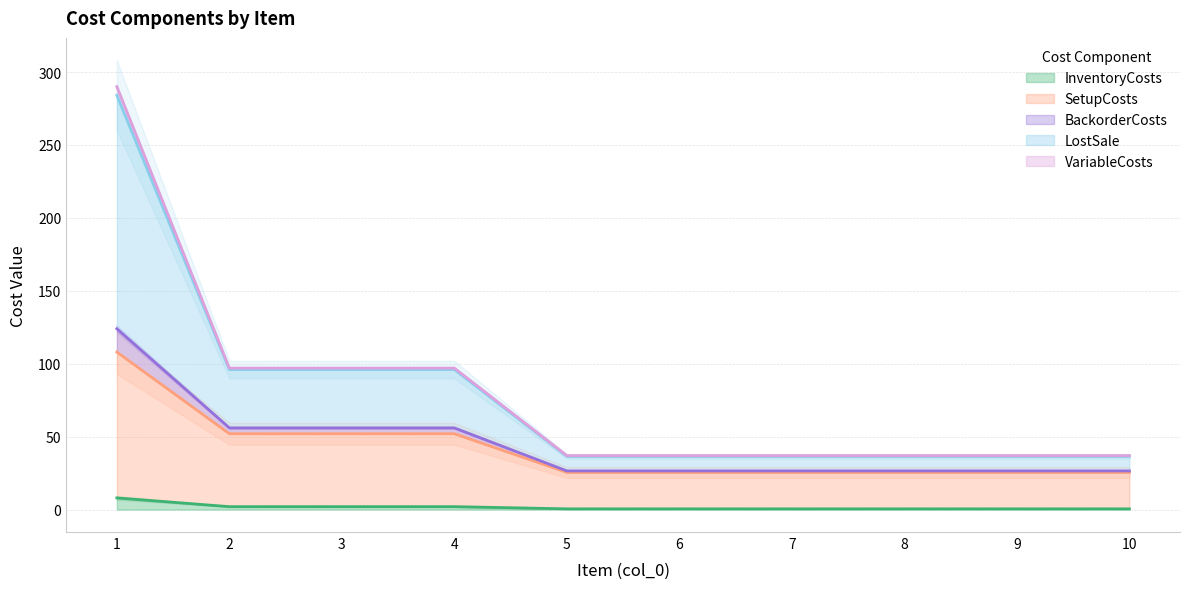

How many lines are shown in the chart?

4